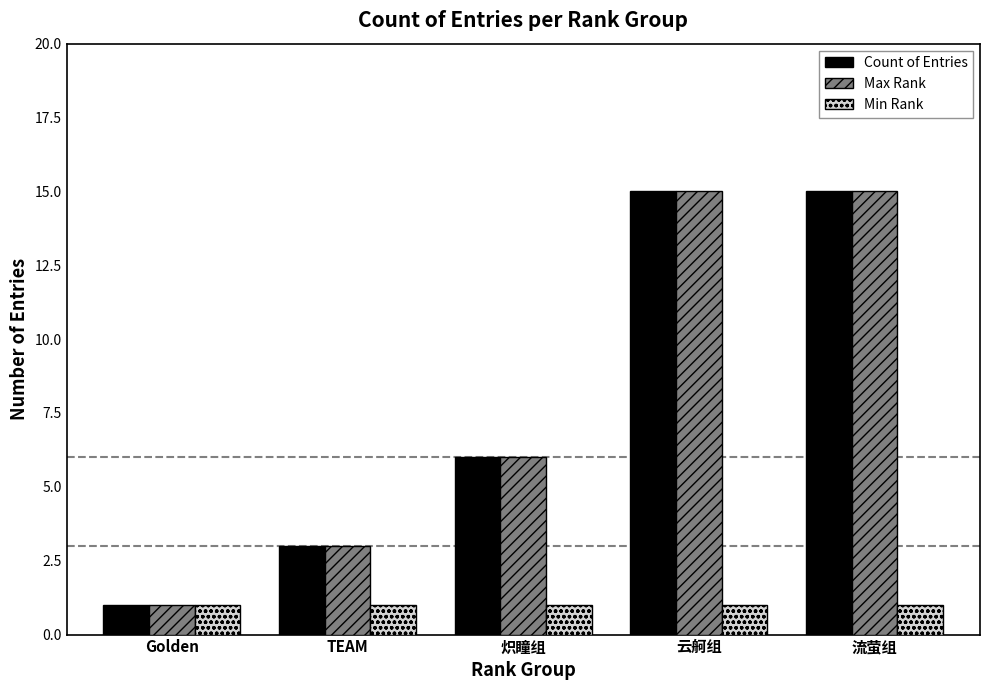

What is the spread (max minus min) of values at 云舸组?

14